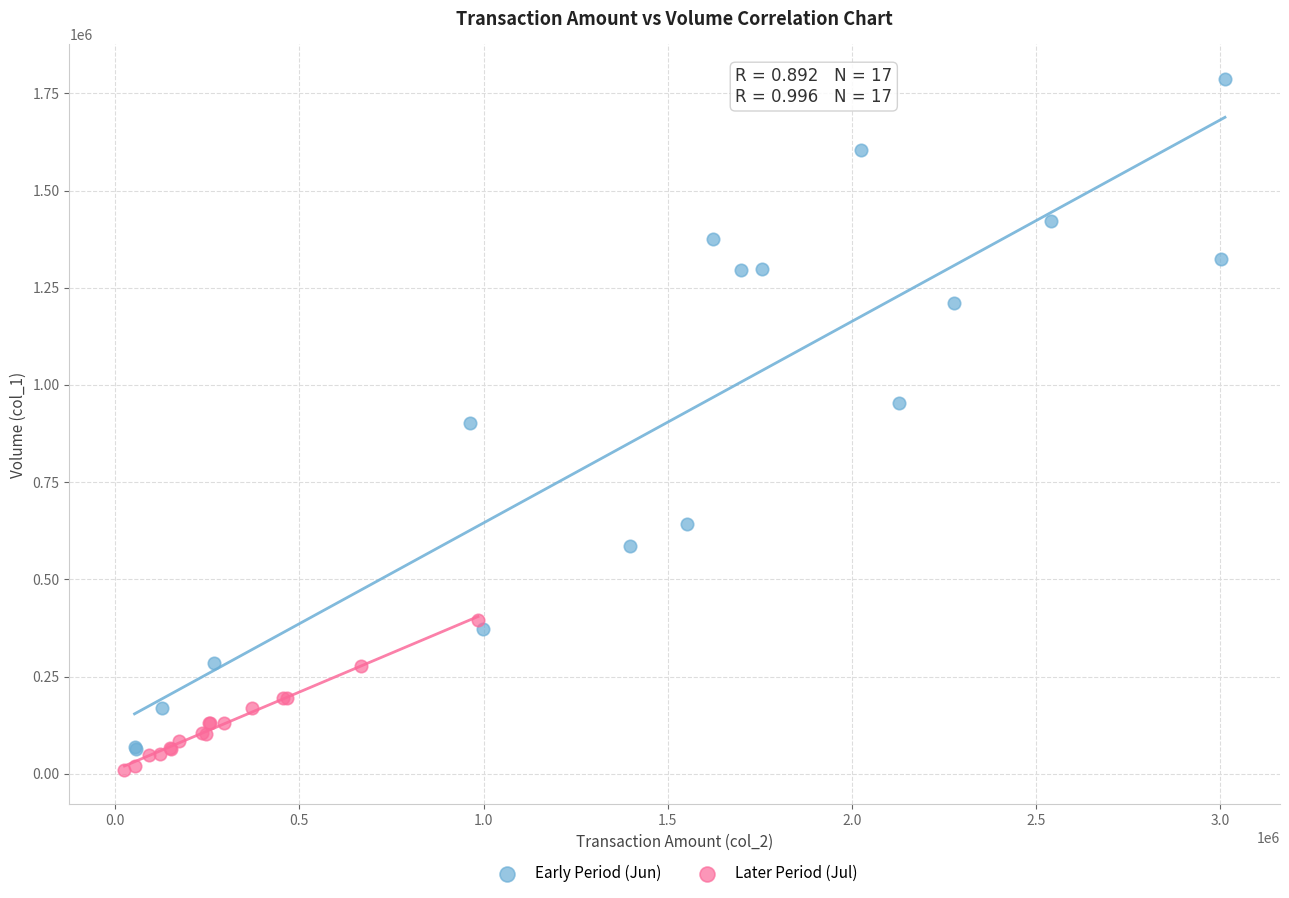

Which series has the largest Y range (max minus min)?

Early Period (Jun)